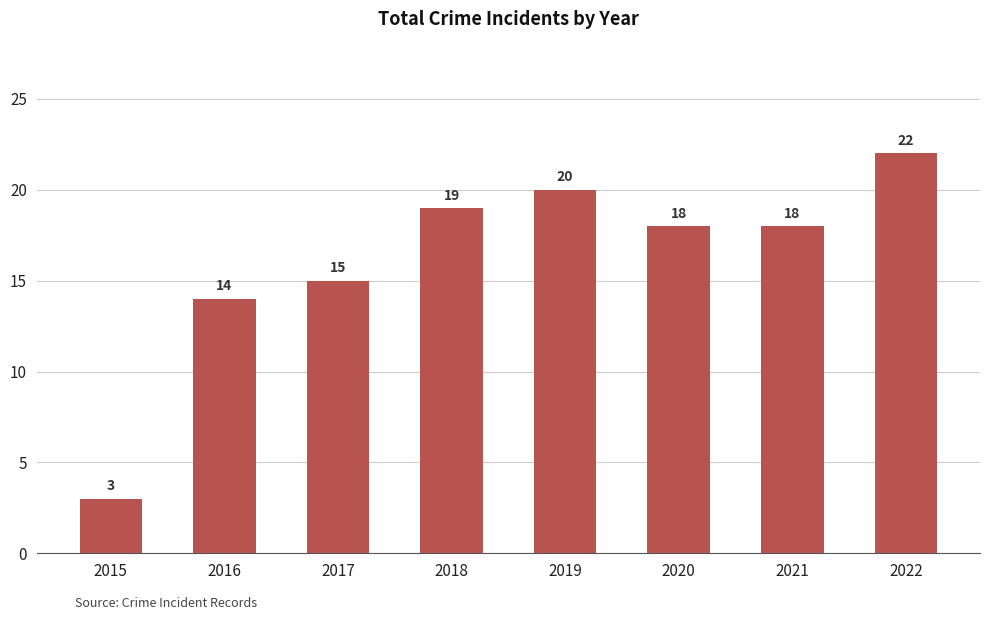

At which category does the chart reach its peak across all series?

2022